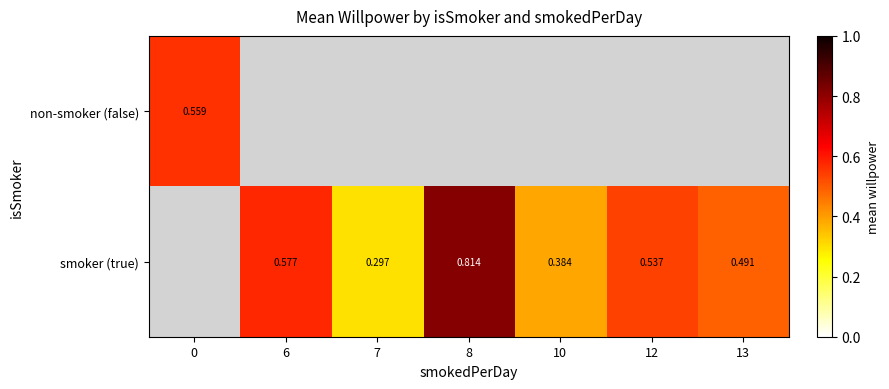

Which label corresponds to the smallest value in the chart?

7